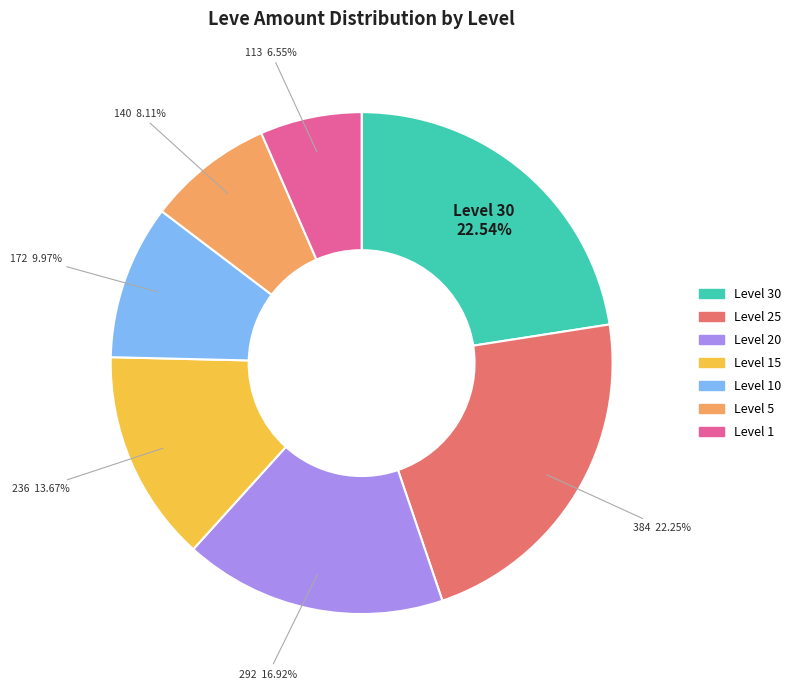

Is Level 30 the majority of the pie?

No